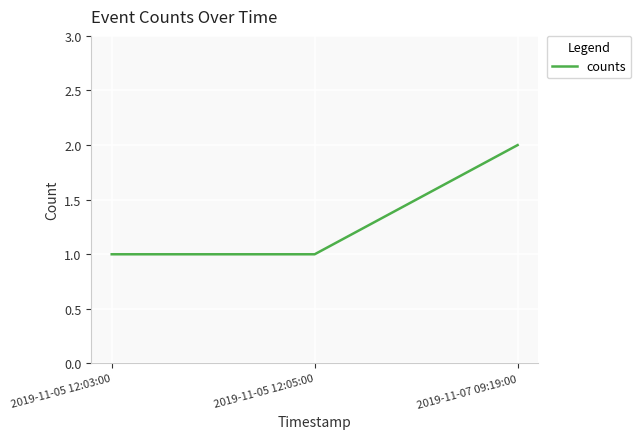

What position from the left is 2019-11-05 12:03:00?

1